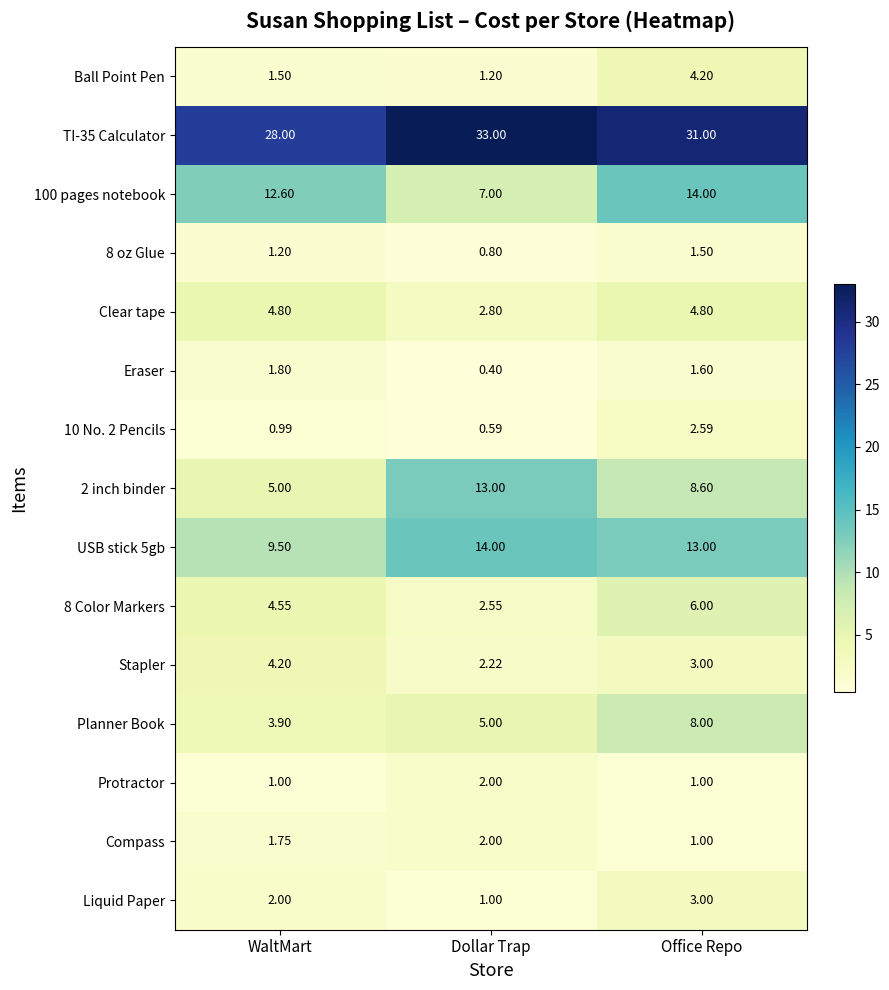

Rank the categories by Ball Point Pen value from highest to lowest.

Office Repo, WaltMart, Dollar Trap